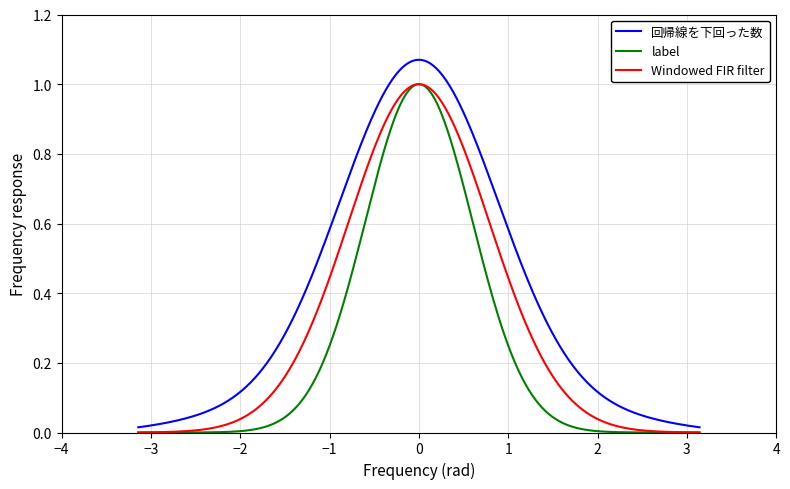

Which series has the largest total across all categories?

回帰線を下回った数